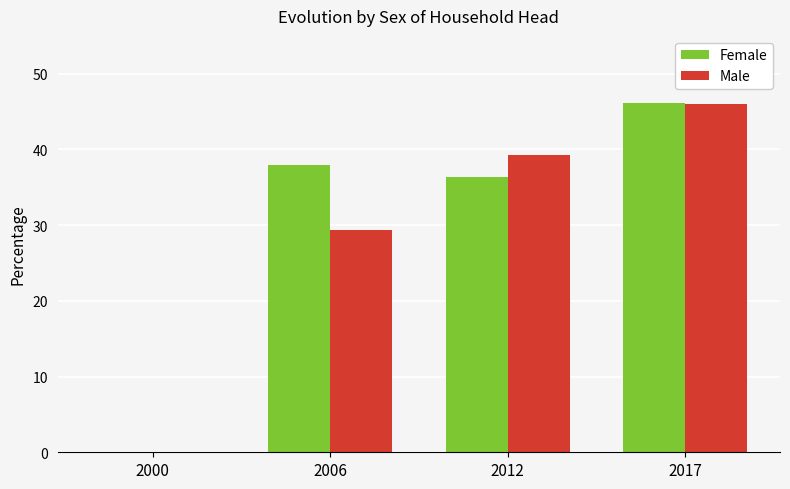

The Male series shows 39.3 at 2012. True or false?

True